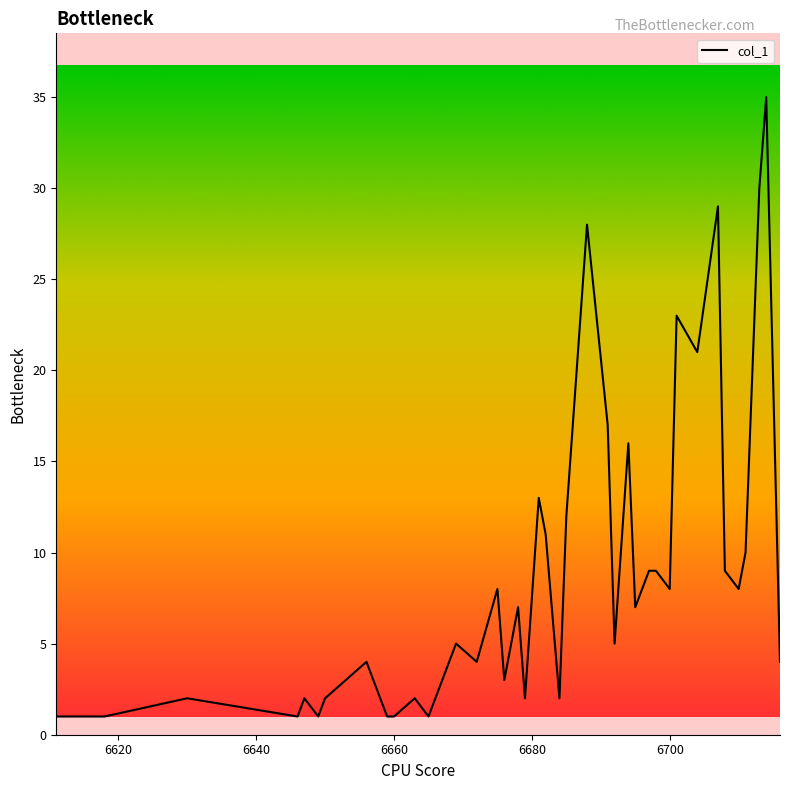

What is the maximum value shown in the chart?

35